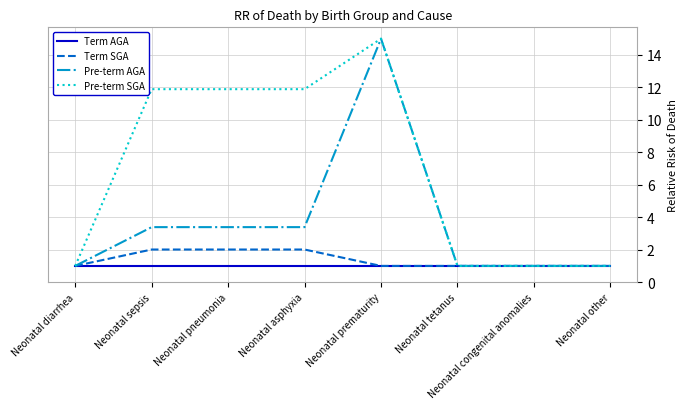

Is it true that Pre-term AGA equals 5.8 at Neonatal sepsis?

False